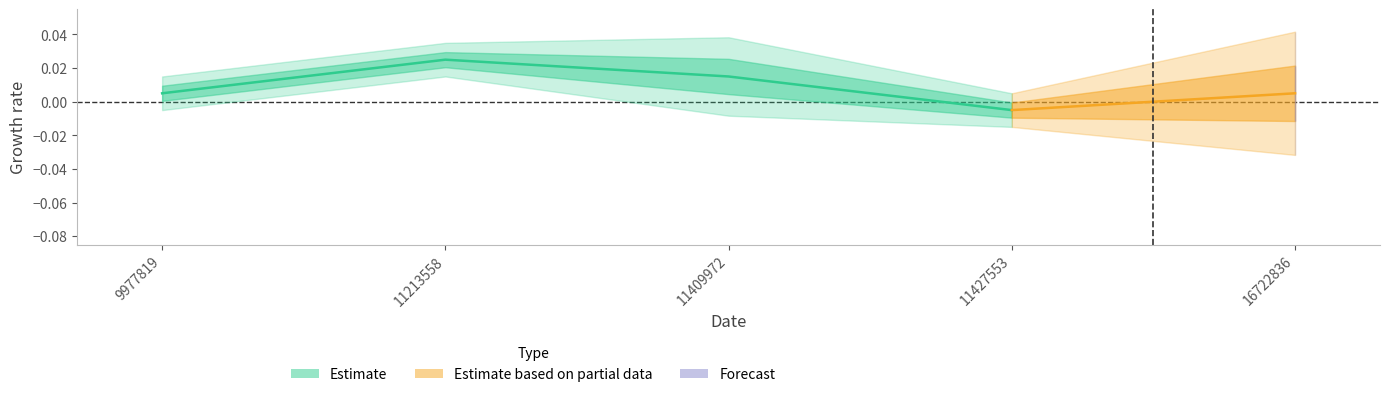

Is it true that fp_33 equals -1 at 11213558?

False